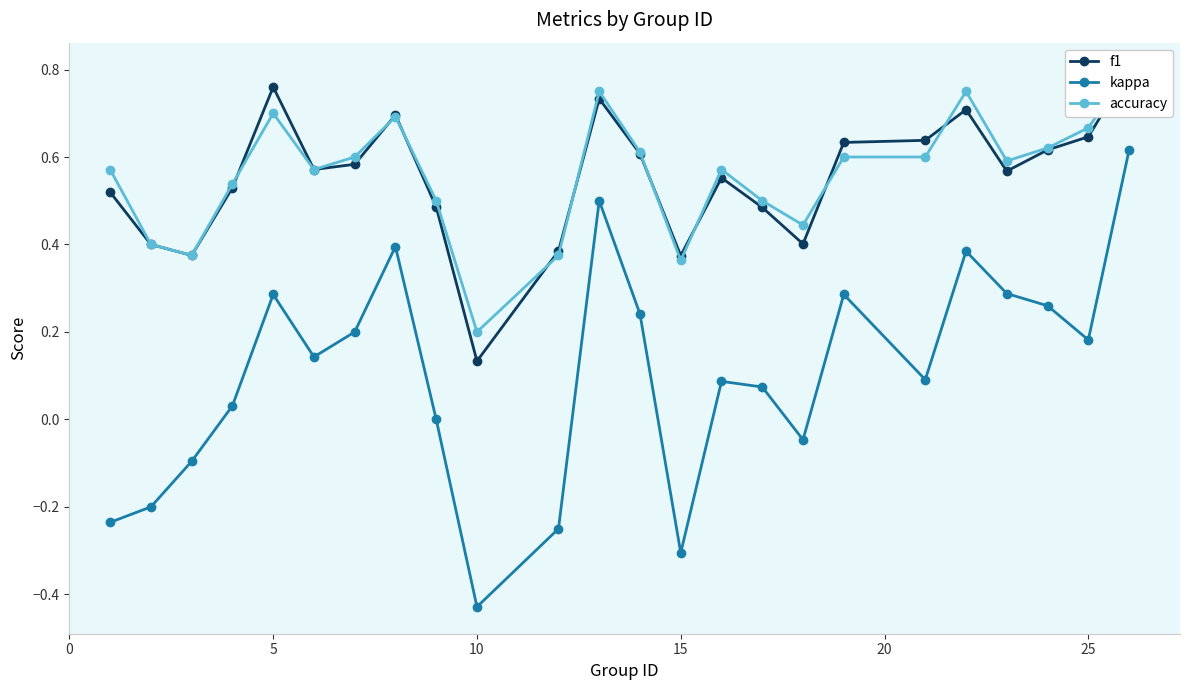

True or false: kappa and accuracy intersect in this chart.

False